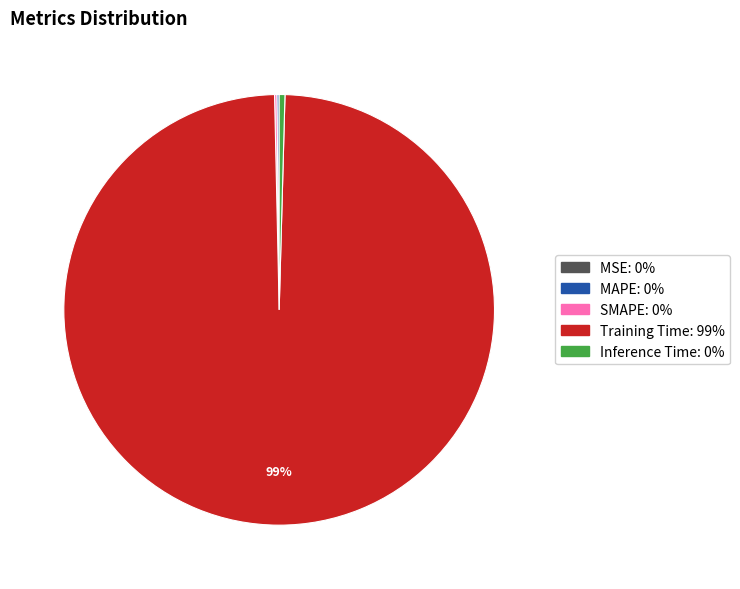

Which category has the biggest portion of the pie?

Training Time